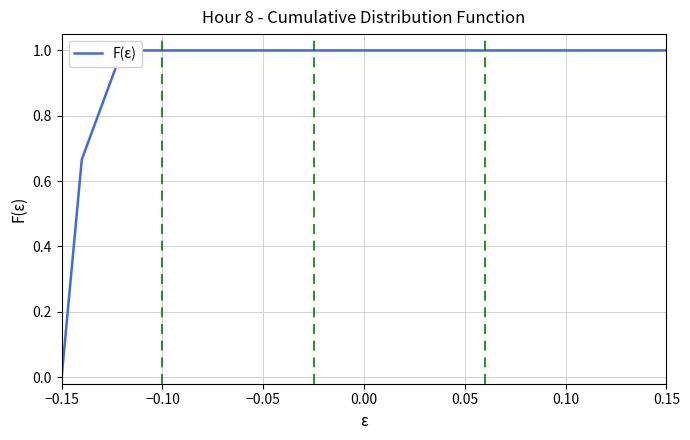

What is the greatest value displayed?

1.0